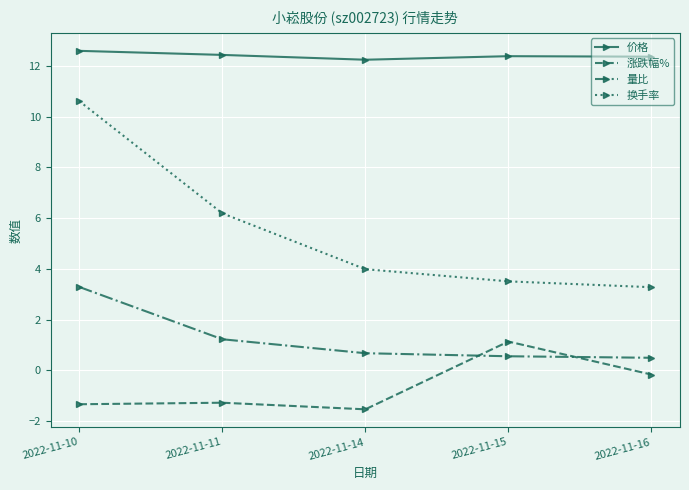

True or false: 量比 has more than 1 points higher than both neighbors.

False